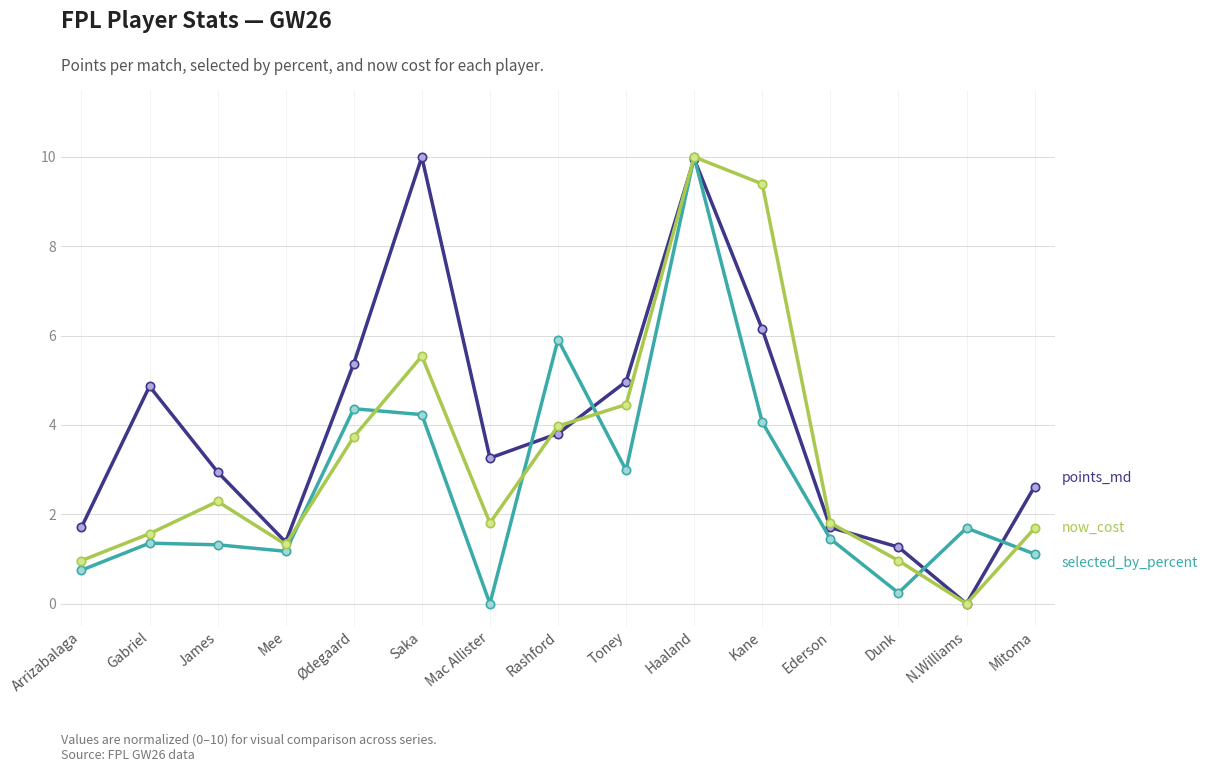

What is the total value across all series at Mitoma?

5.4